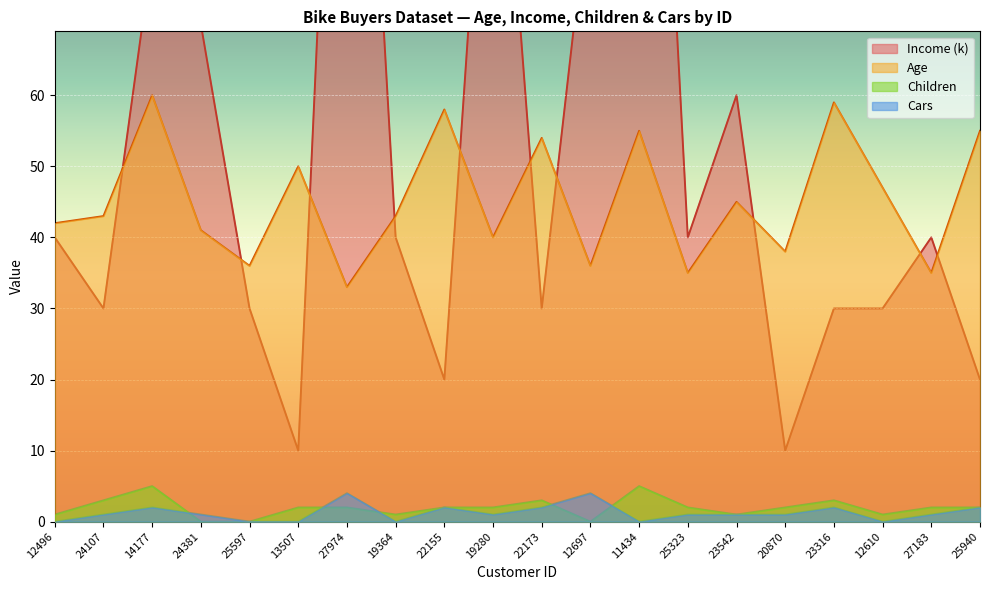

Is the value of Cars at 12610 greater than the value of Age at 19280?

No